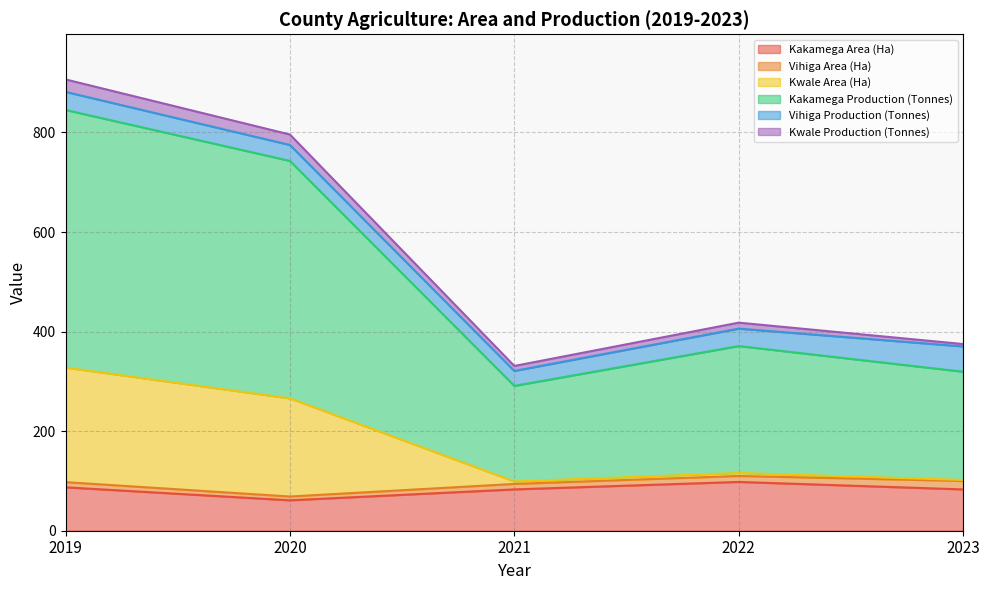

Which category has the lowest value in the Kakamega Area (Ha) series?

2020